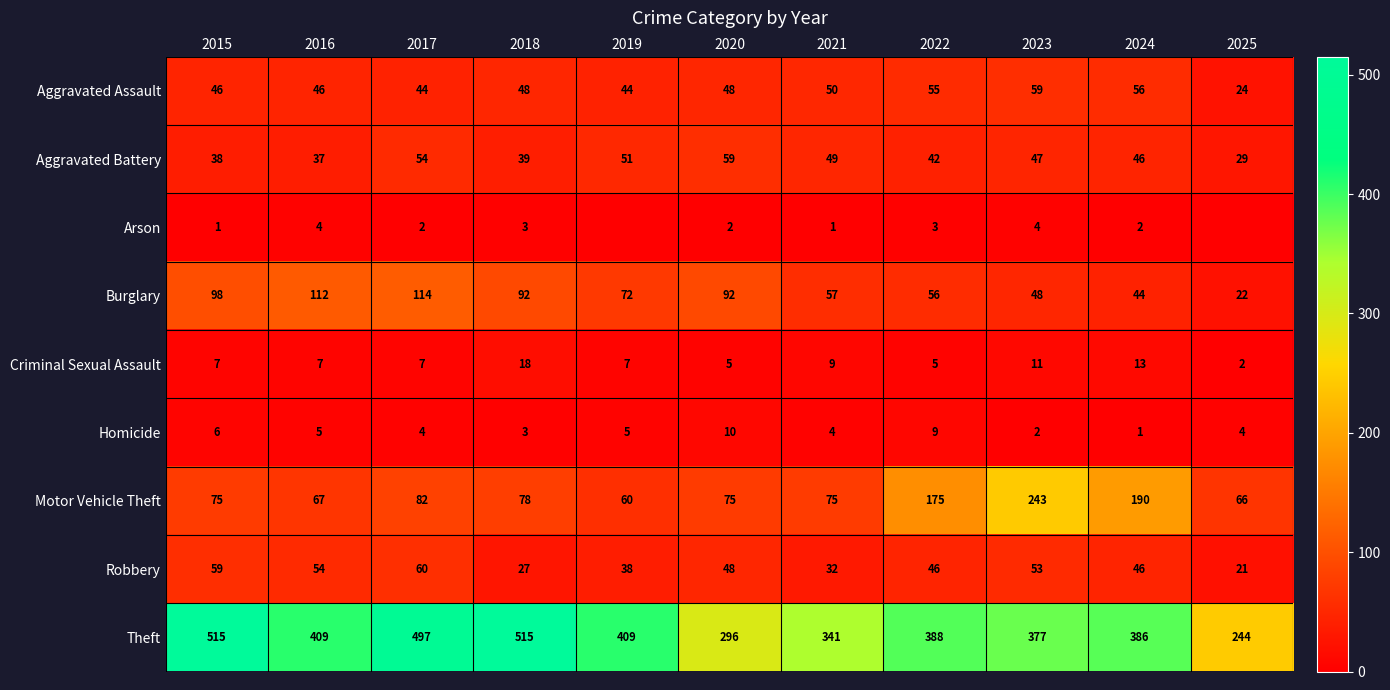

At which label does Burglary first exceed 72?

2015